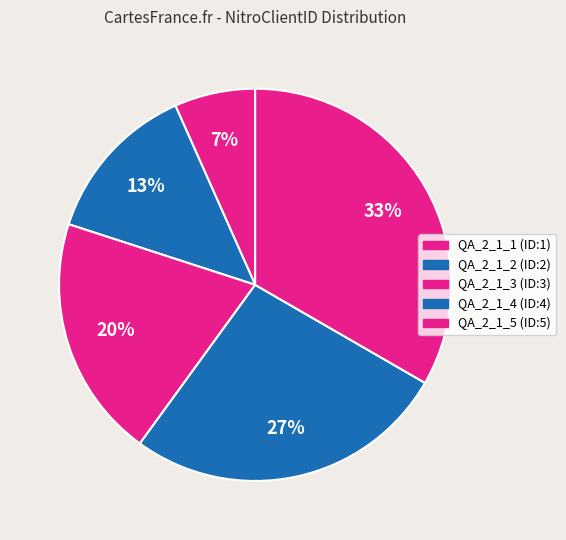

How many segments does this pie chart have?

5